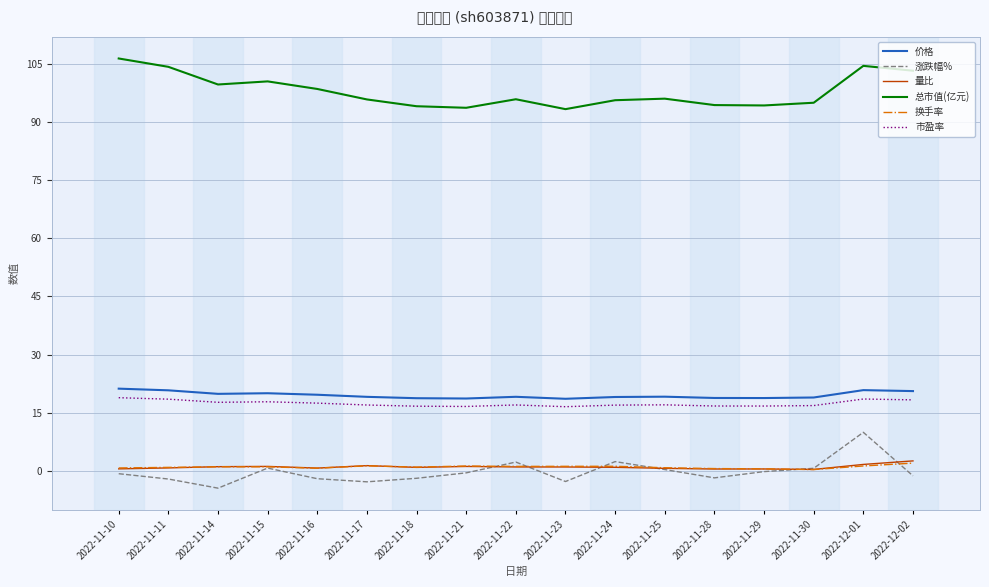

The value of 市盈率 at 2022-11-17 is 8.5. True or false?

False